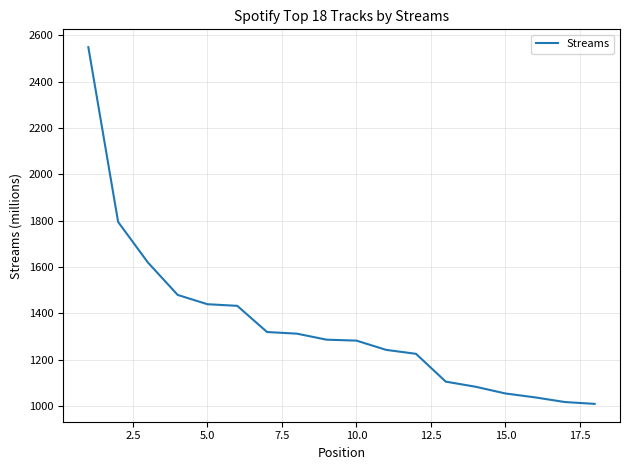

How many lines are shown in the chart?

1